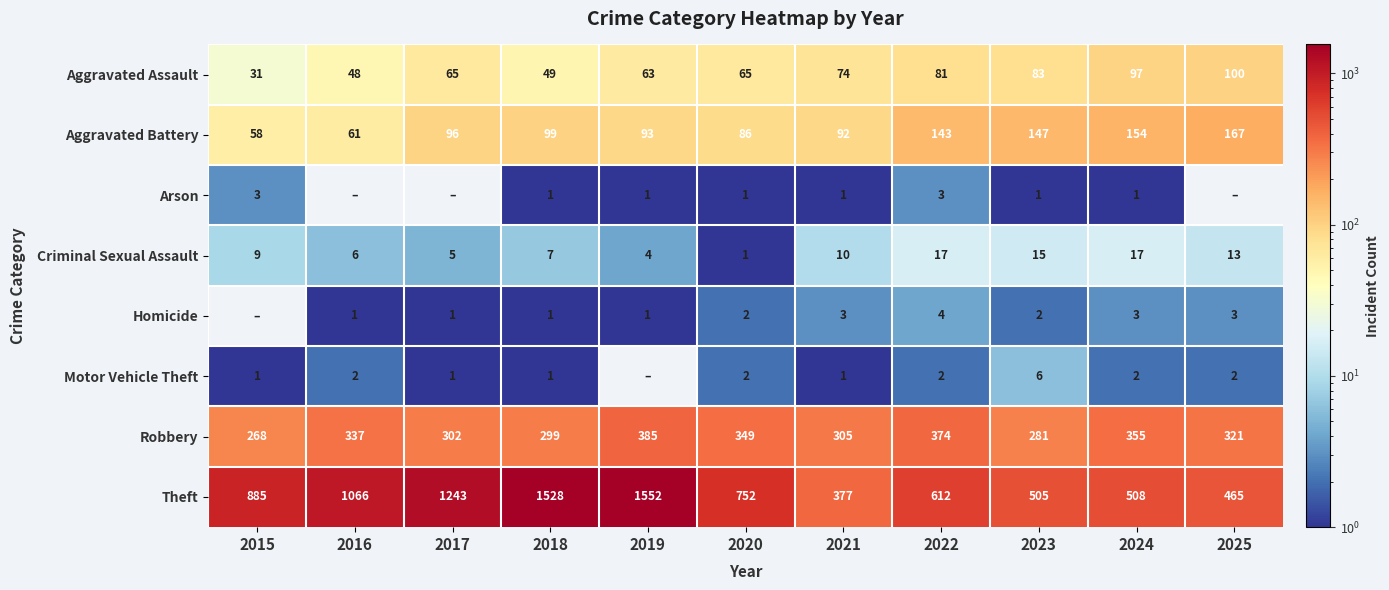

Between 2016 and 2020, which is larger?

2020